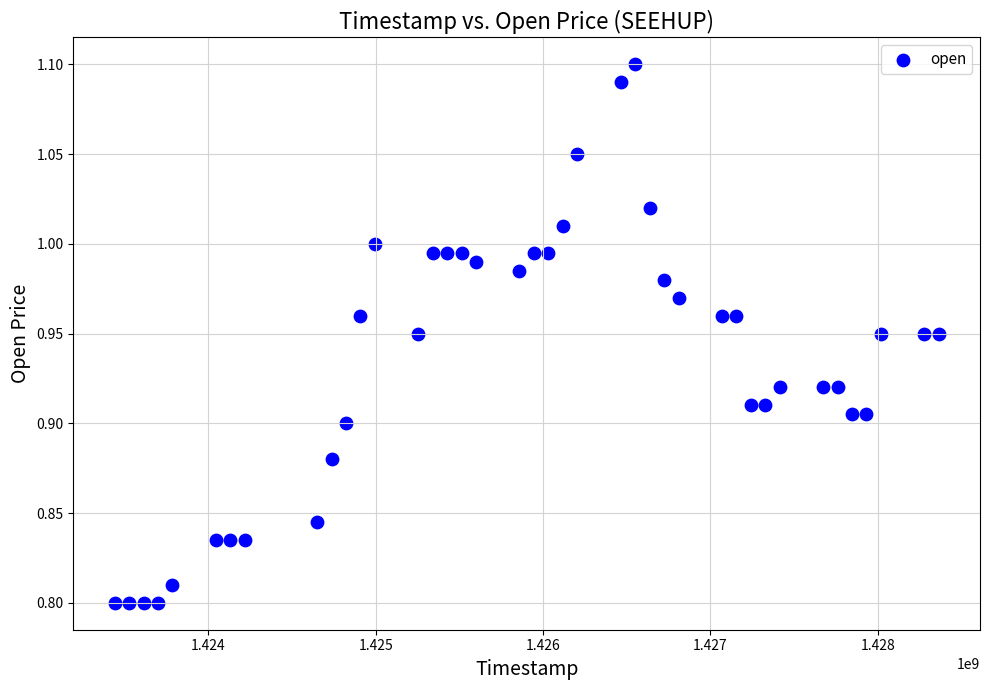

What is the range of X values (max minus min)?

4924800.0